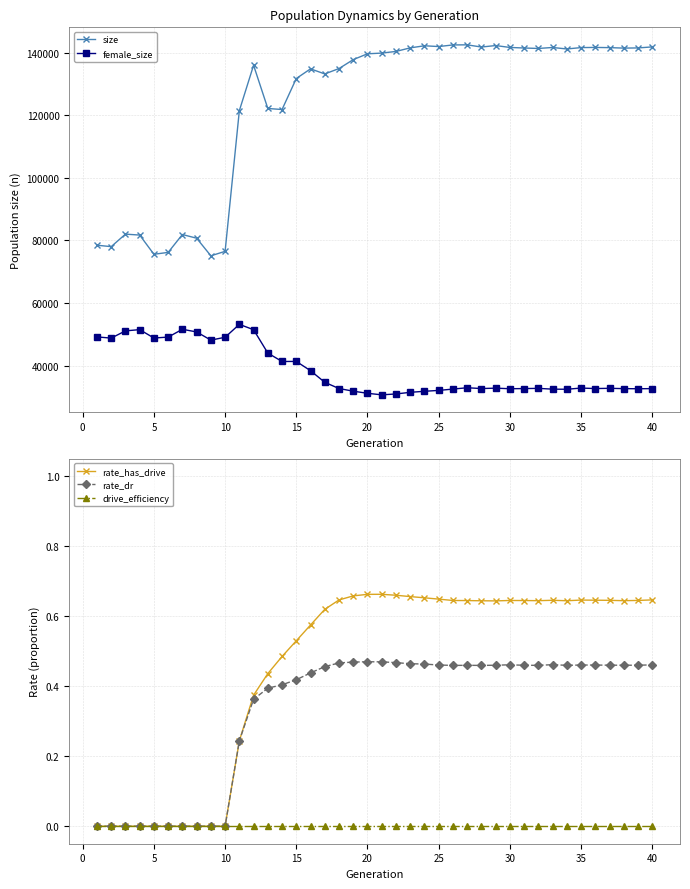

True or false: rate_dr and rate_has_drive cross at least once.

False